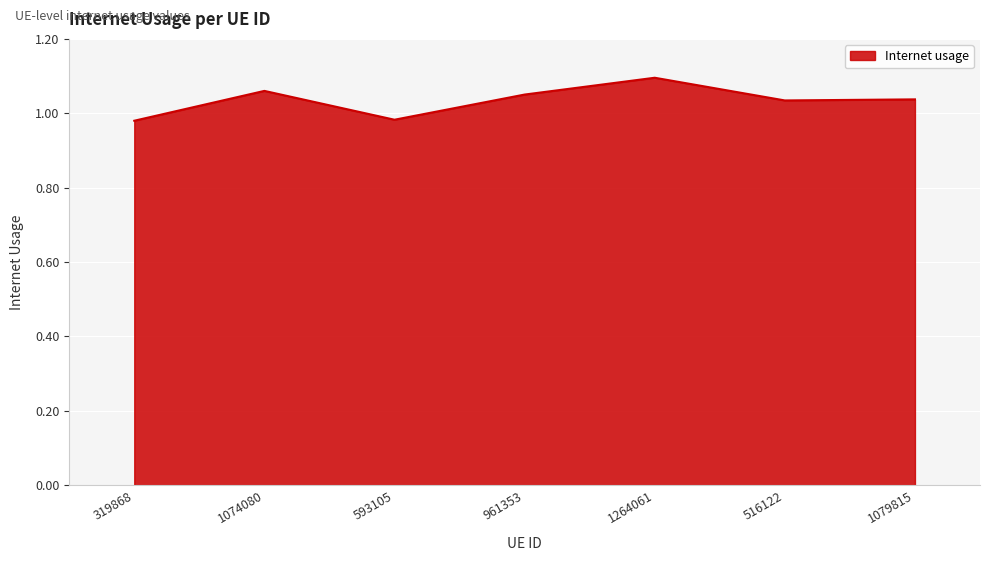

The value at 961353 is 1.4. True or false?

False